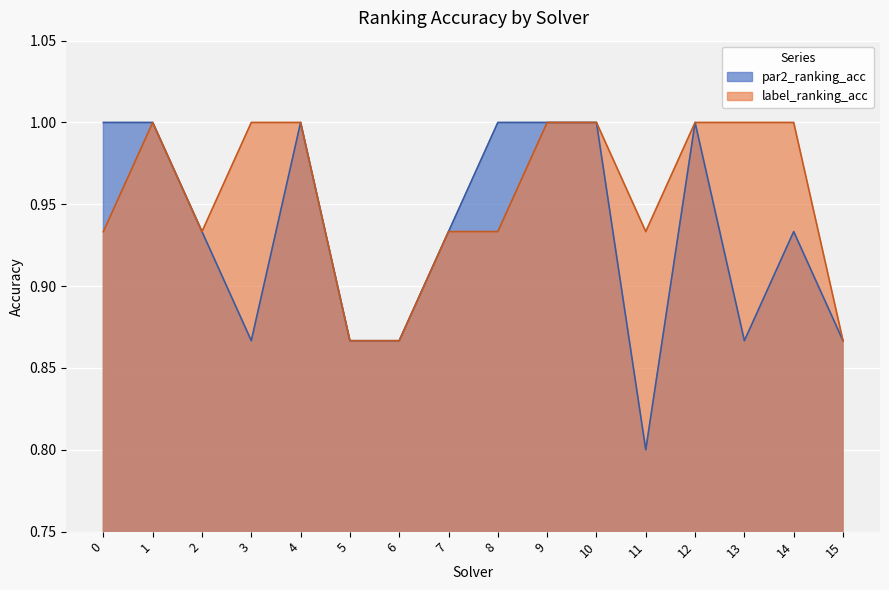

True or false: label_ranking_acc has a value of 0.9 at 15.

True